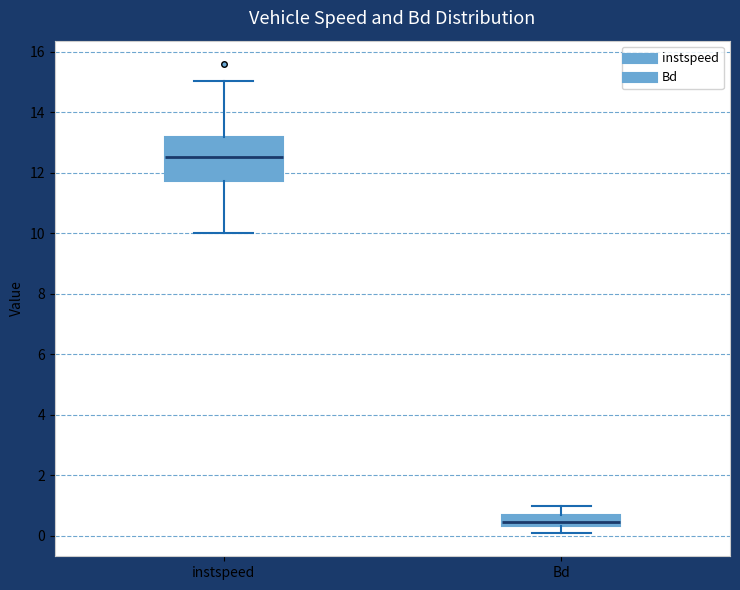

Where is the upper edge of the box for instspeed on the y-axis? The values are not printed on the chart, so give them approximately, as read against the axis.

13.2